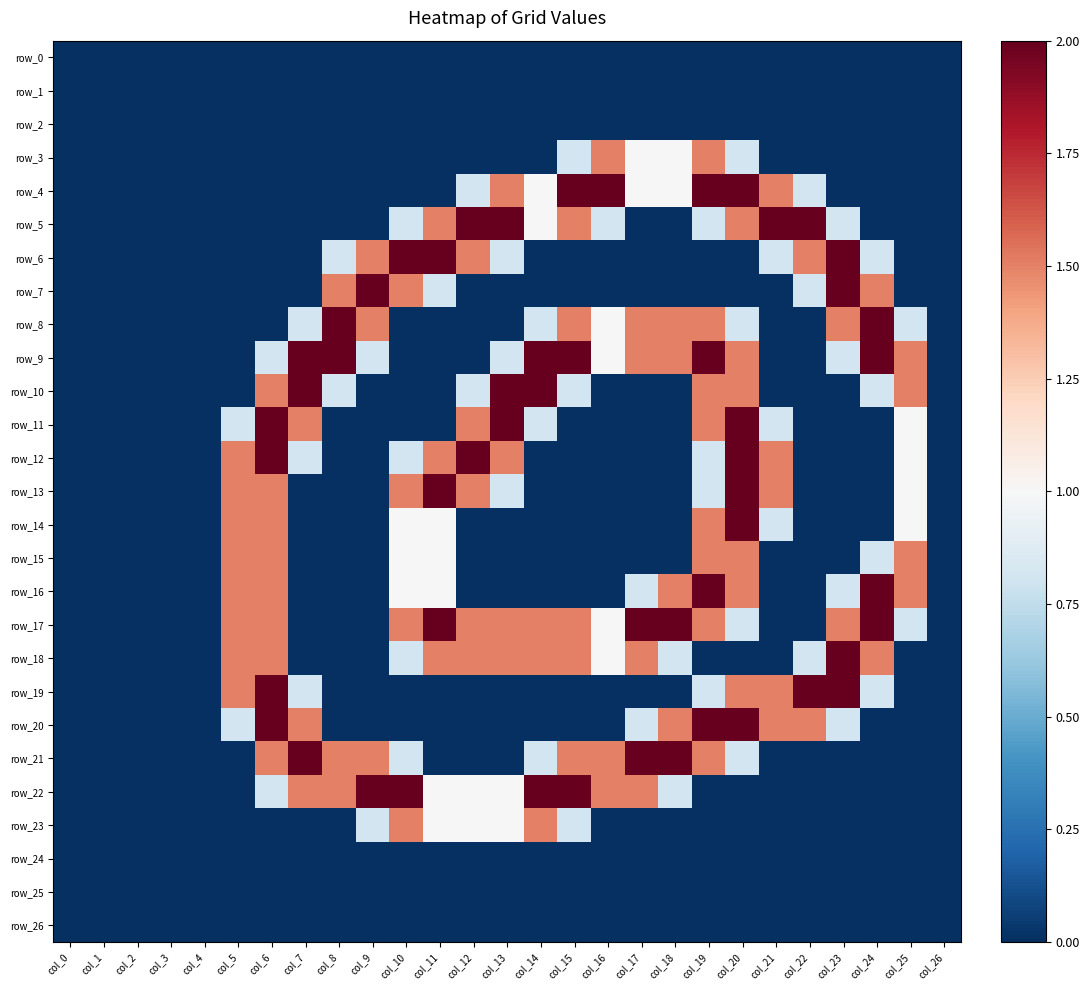

At how many categories does at least one series exceed 1?

21